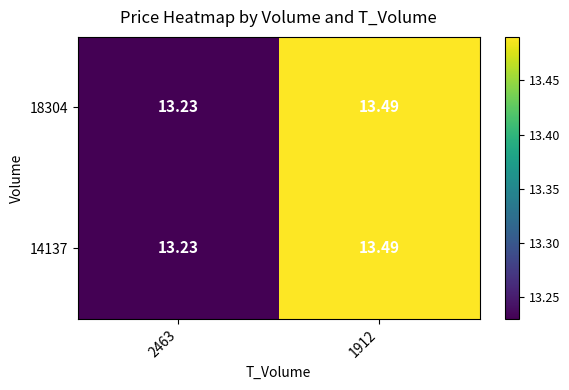

Is the value of 18304 at 2463 greater than the value of 14137 at 1912?

No